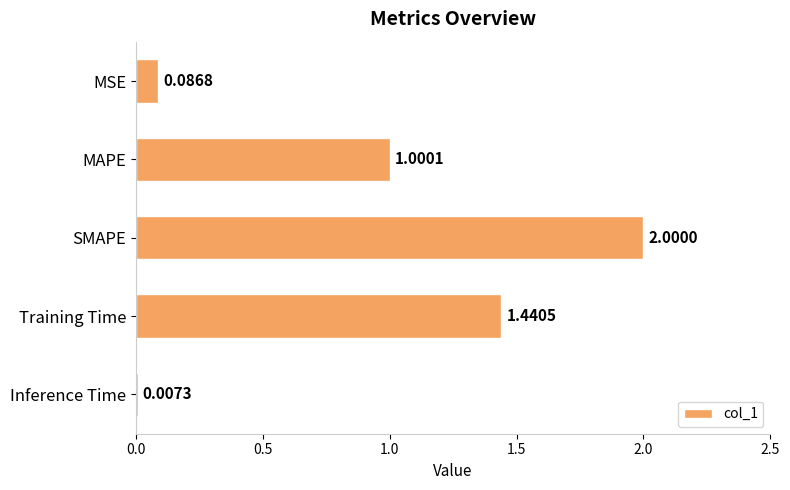

At which category does the chart reach its peak across all series?

SMAPE